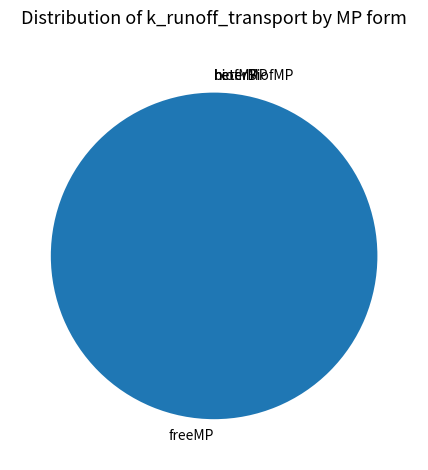

What is the majority slice?

freeMP